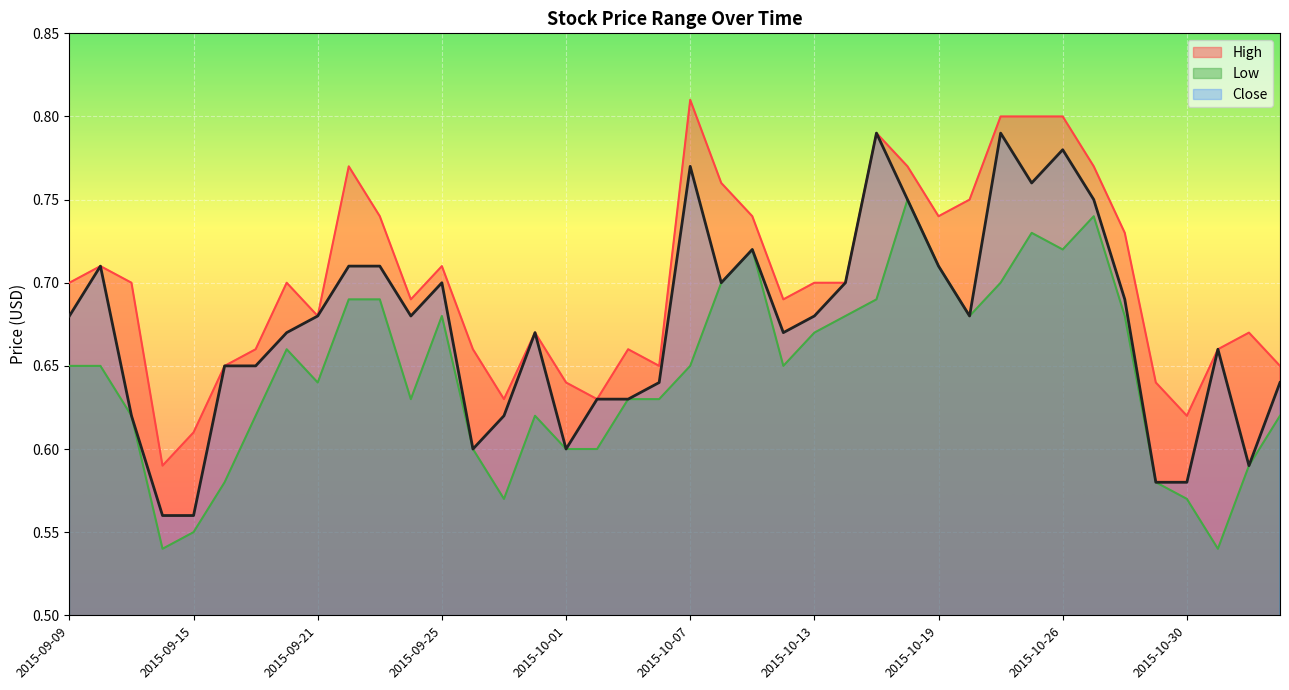

Rank the series by their average value, from highest to lowest.

High, Close, Low